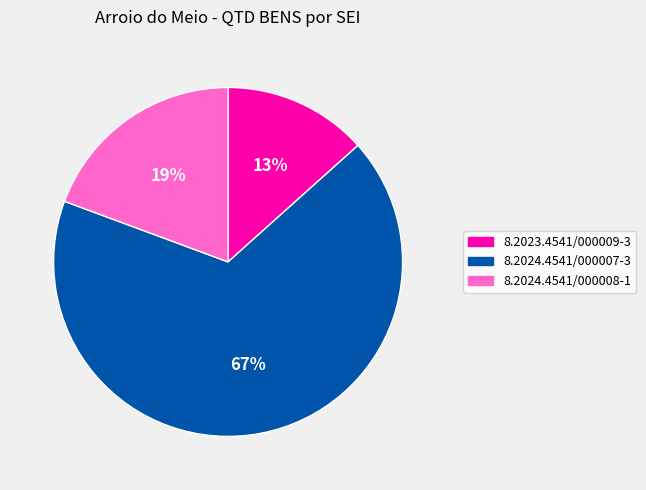

Which has a higher value, 8.2024.4541/000008-1 or 8.2023.4541/000009-3?

8.2024.4541/000008-1